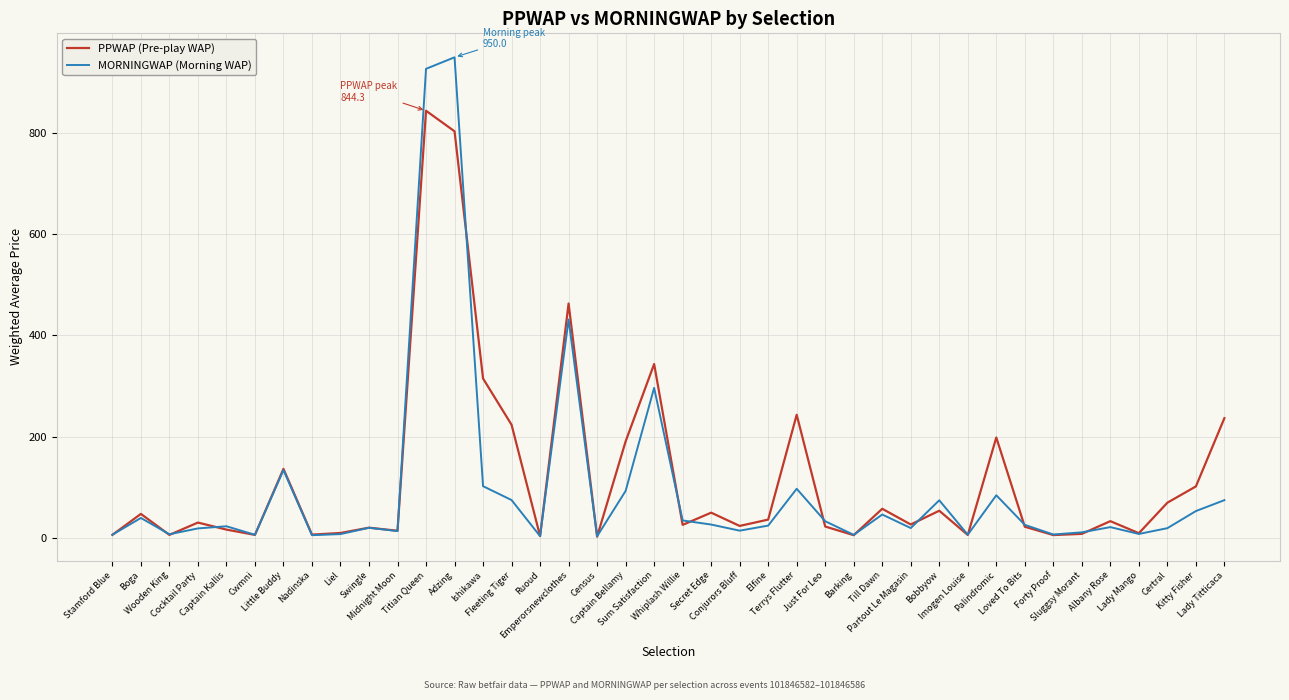

What is the average value of the PPWAP (Pre-play WAP) series?

117.6